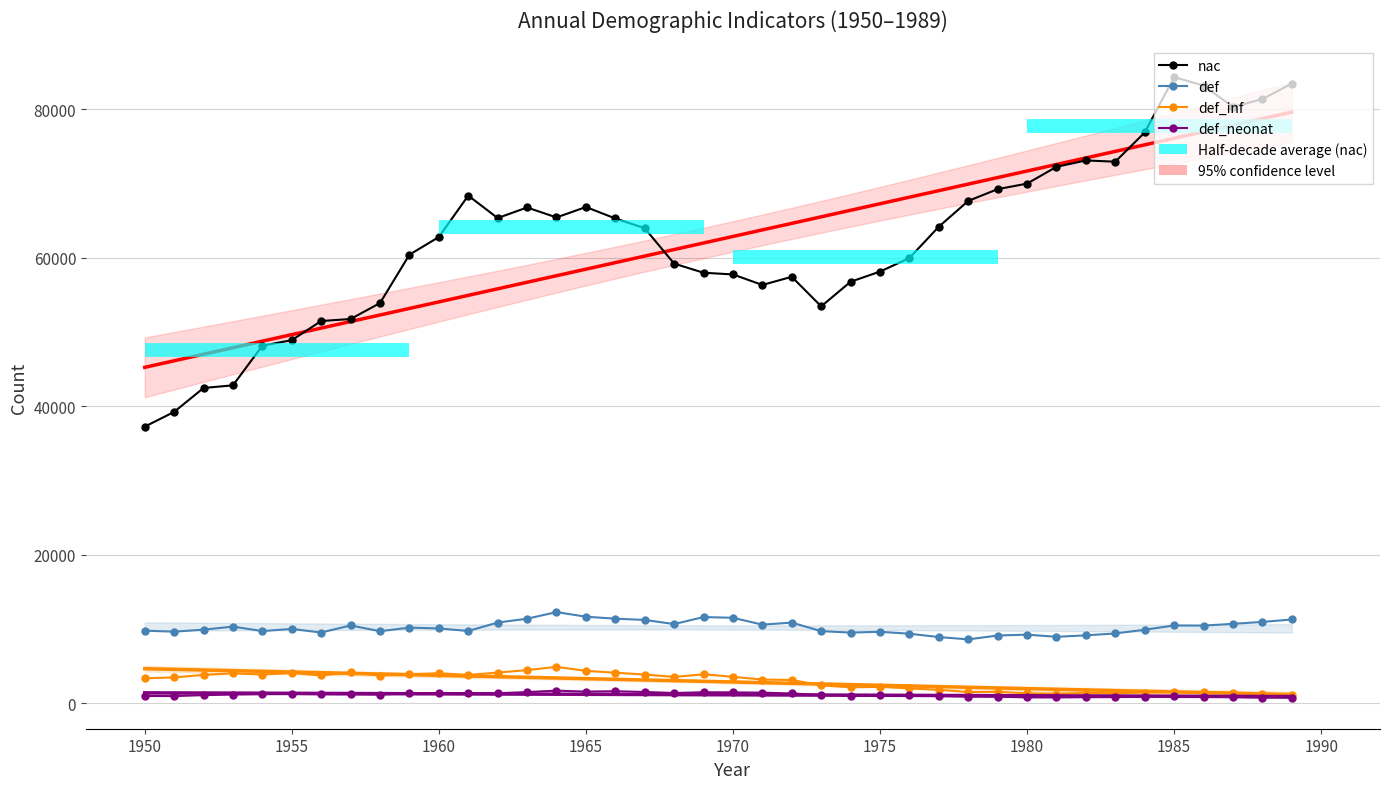

What is the label of the 36th point from the right?

def_neonat